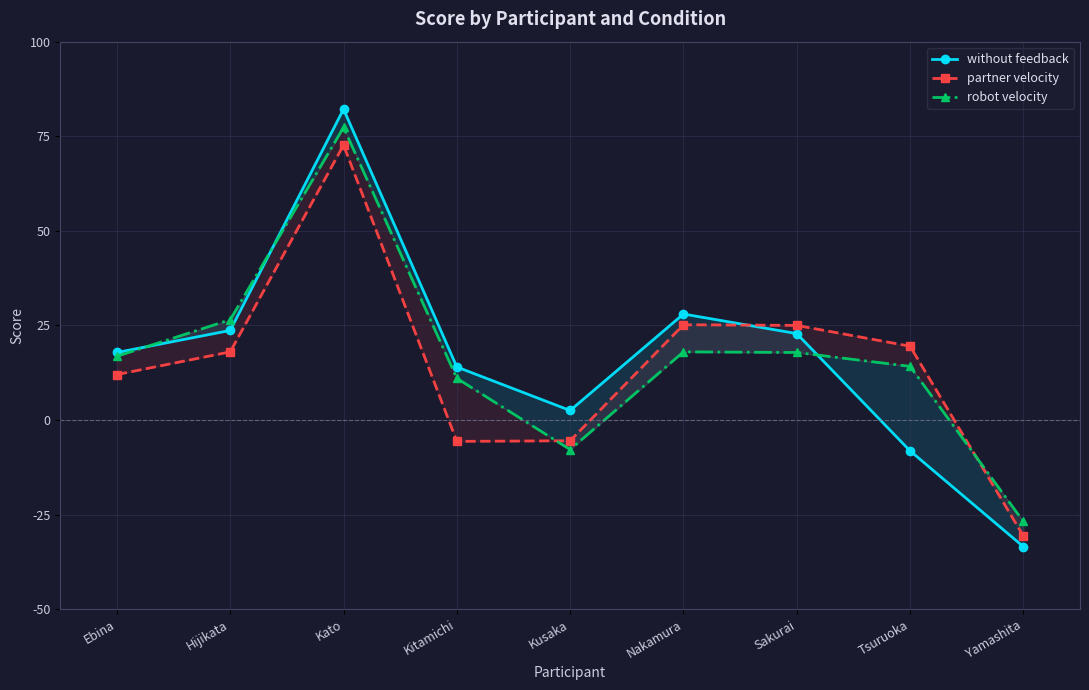

What is the difference between the maximum and minimum values in the robot velocity series?

104.2